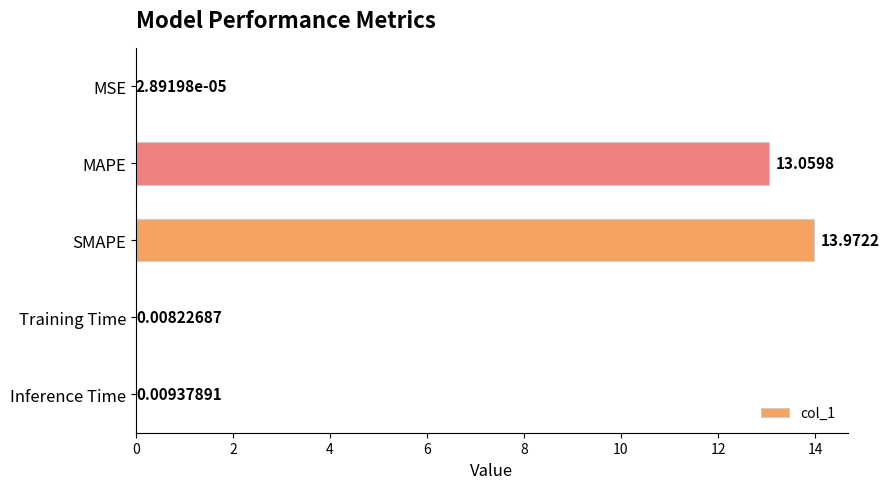

Which has a higher value, SMAPE or Inference Time?

SMAPE